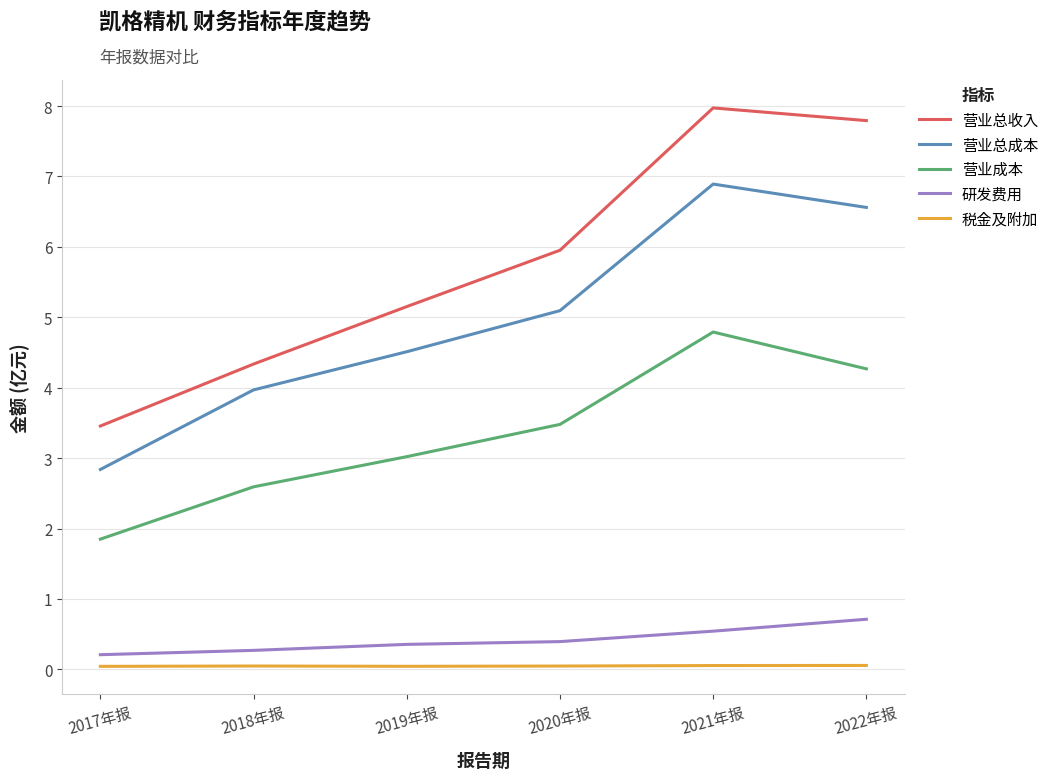

True or false: 营业总成本 and 营业成本 intersect in this chart.

False